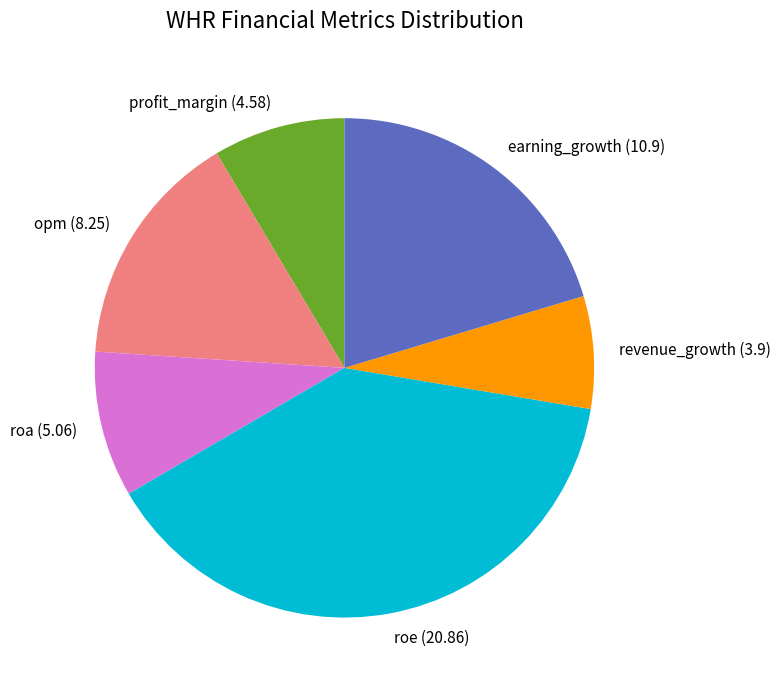

Is there a majority slice in this chart?

No